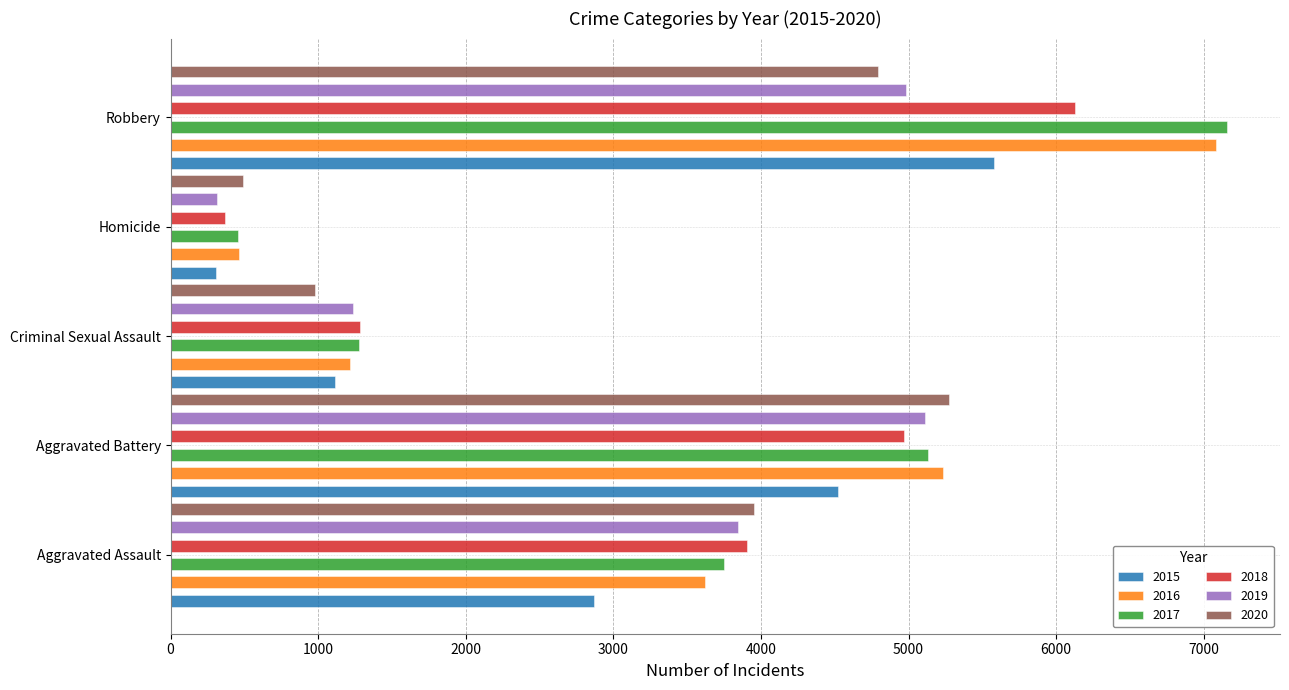

What is the label of the 4th bar from the left?

Homicide